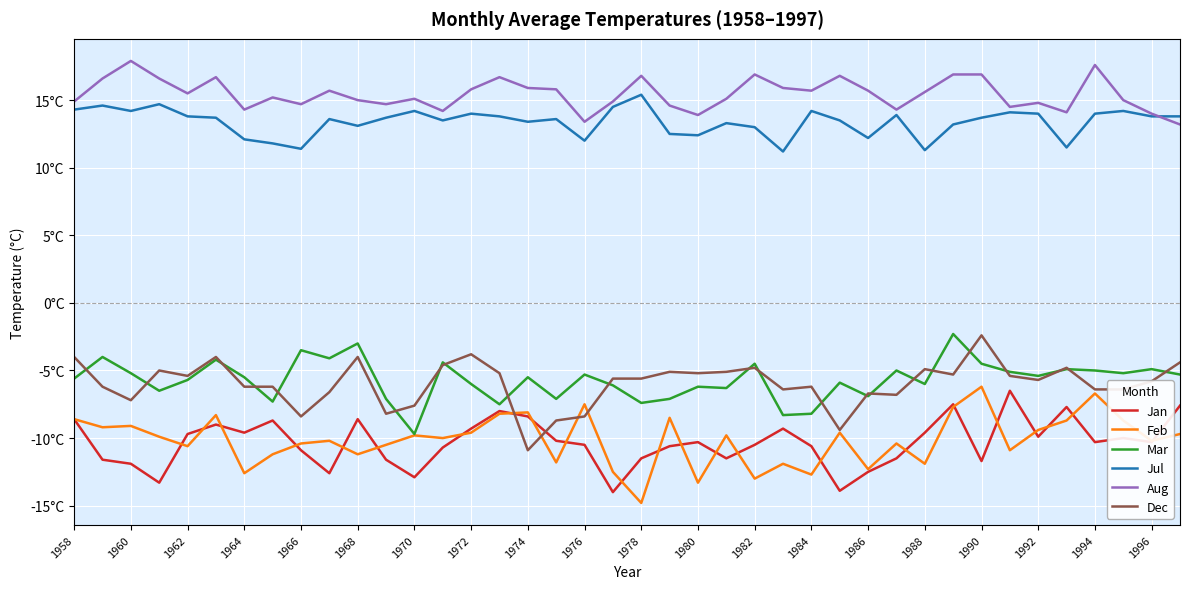

What is the minimum value shown in the chart?

-14.8